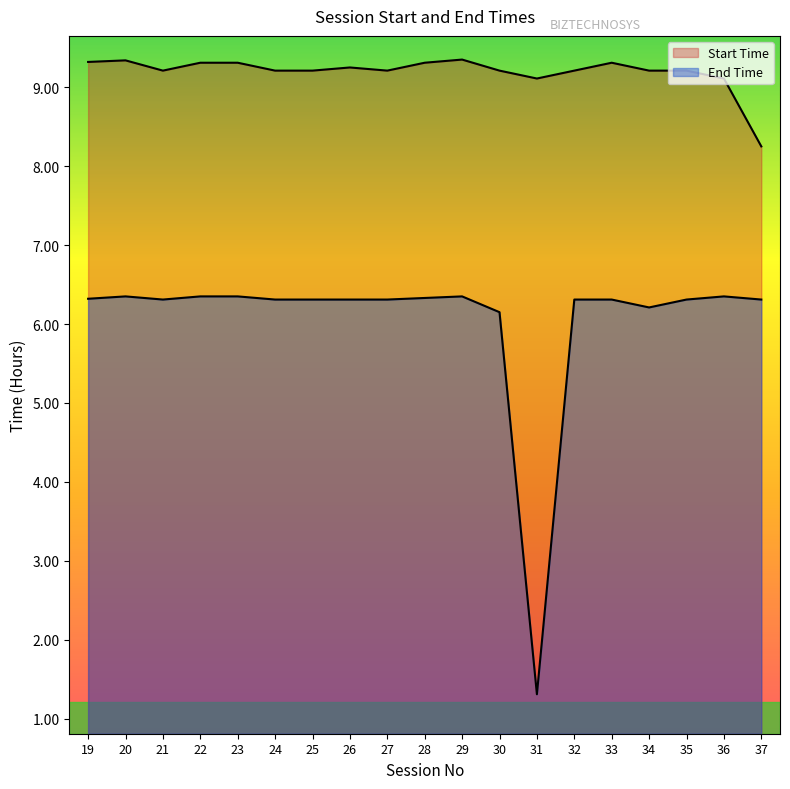

How many lines are shown in the chart?

2